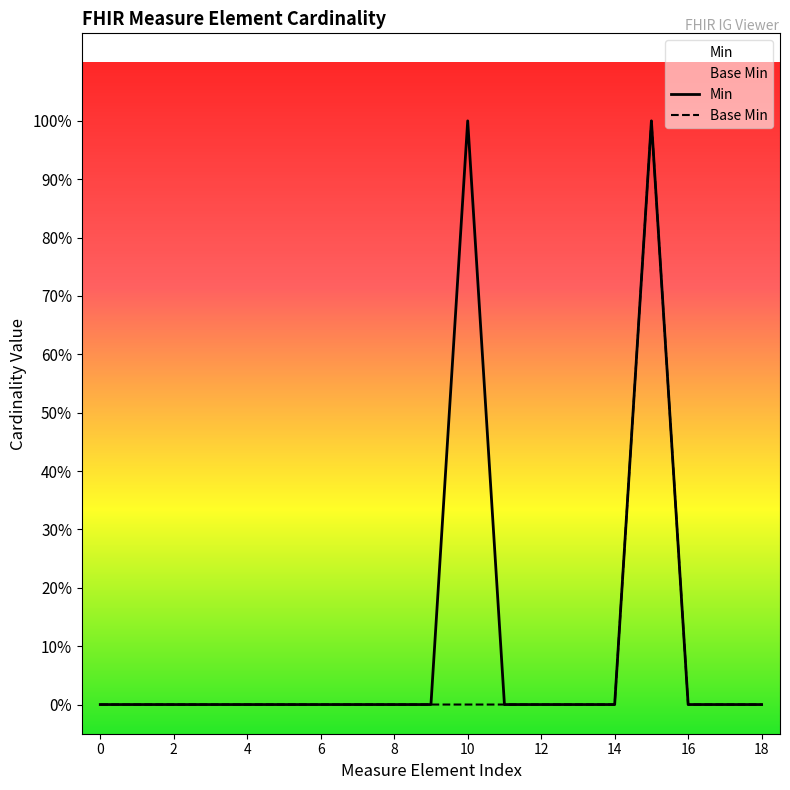

How many interior local peaks does the Base Min series have?

1